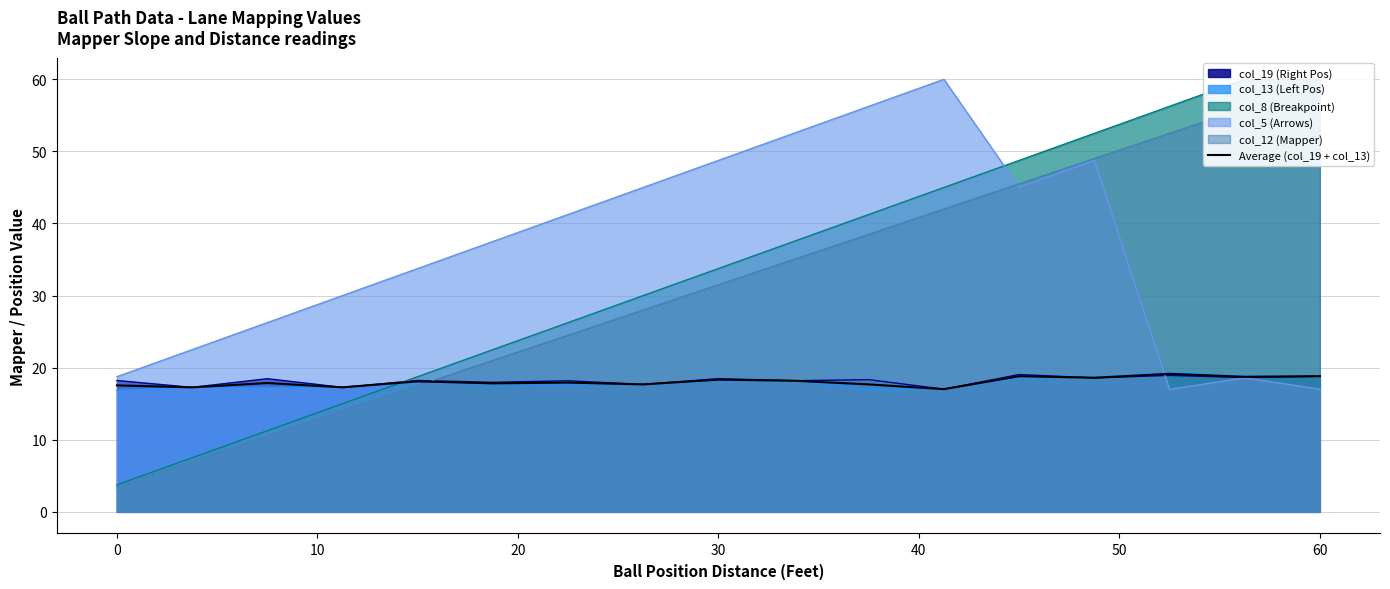

Reading right to left, extract all data points from this chart.

18.8	18.7	19.1	18.6	18.8	17.0	17.7	18.2	18.3	17.7	17.9	17.8	18.1	17.3	17.9	17.3	17.5